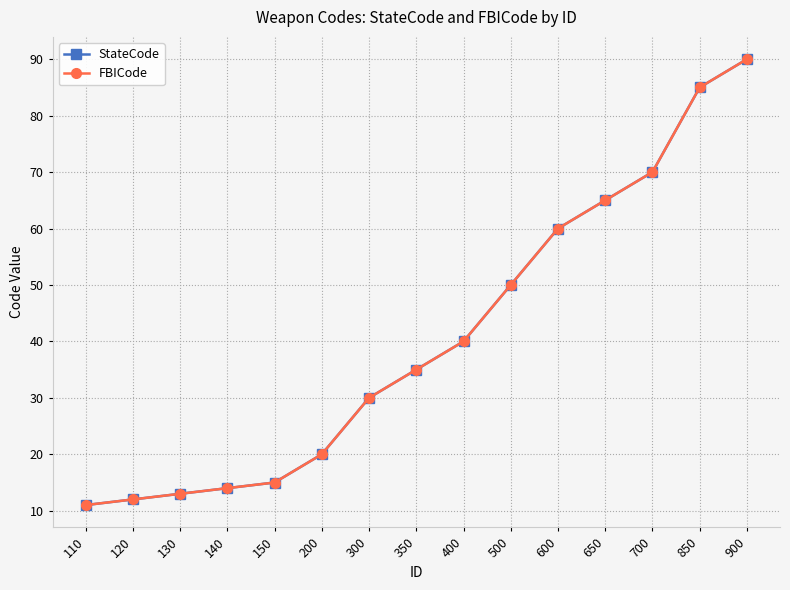

What is the maximum value shown in the chart?

90